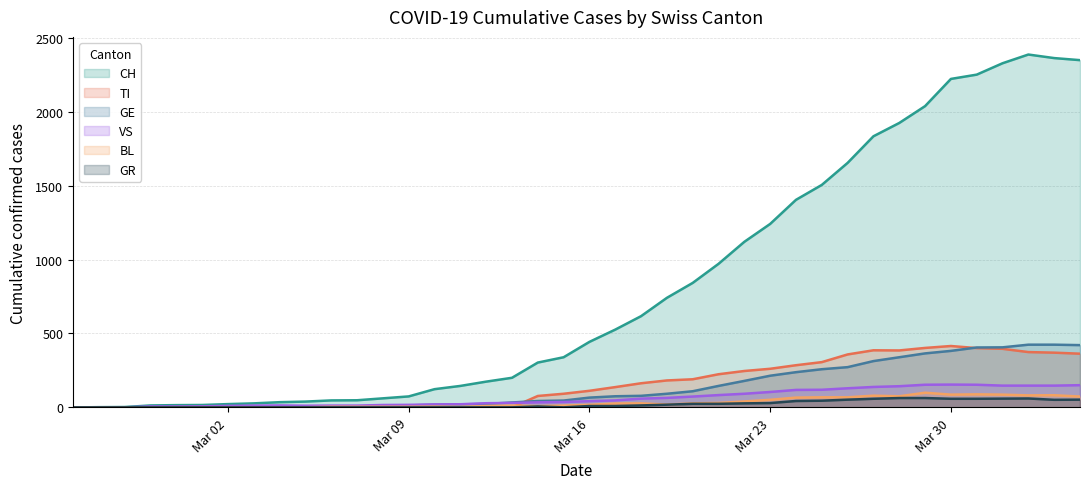

What is the maximum value shown in the chart?

2387